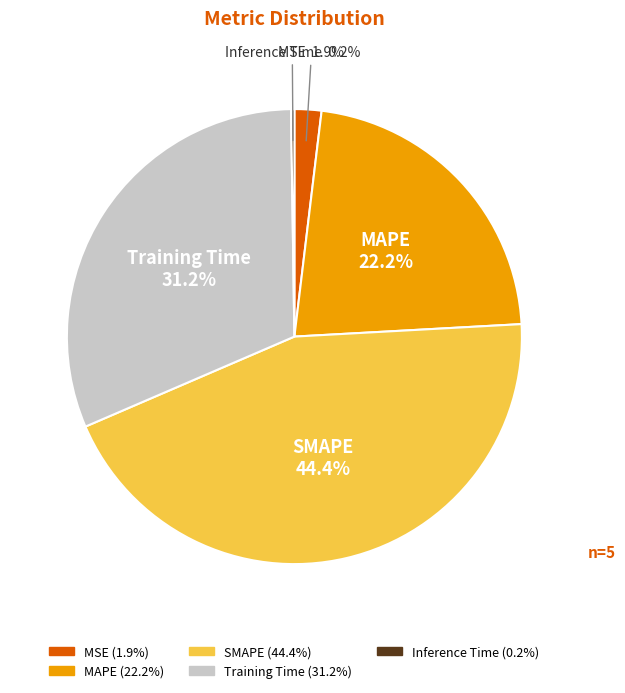

Is it true that Training Time is 17% of the pie?

False